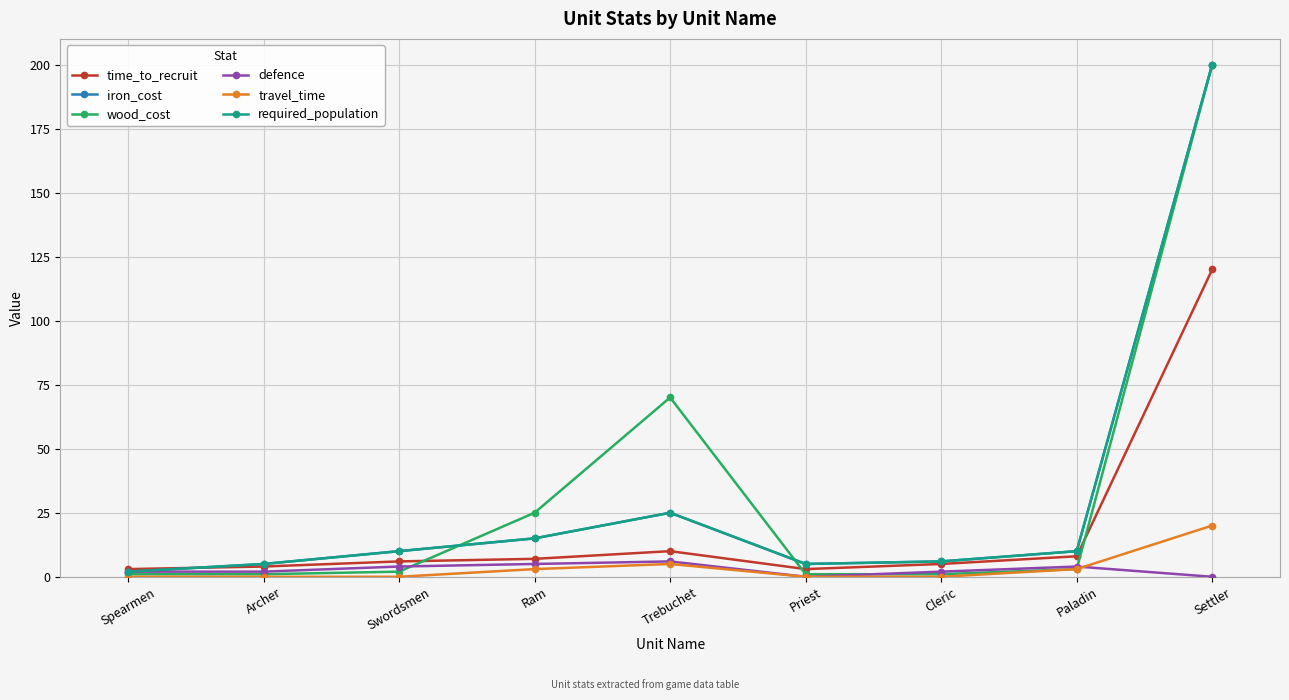

Which label corresponds to the smallest value in the chart?

Priest